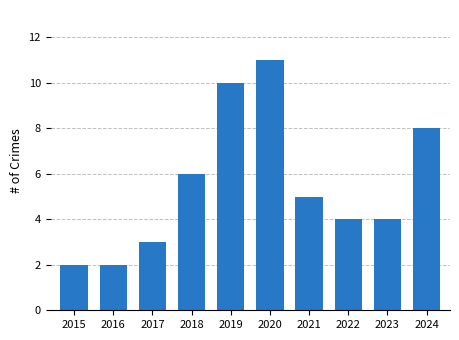

What is the minimum value shown in the chart?

2